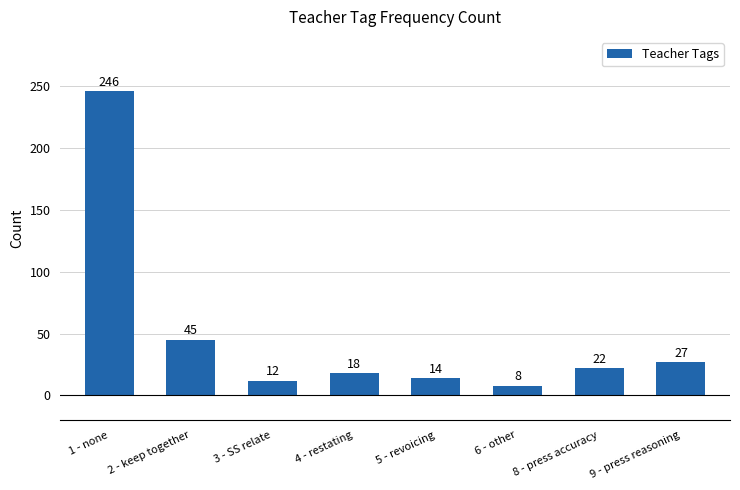

List the labels in order of value, largest first.

1 - none, 2 - keep together, 9 - press reasoning, 8 - press accuracy, 4 - restating, 5 - revoicing, 3 - SS relate, 6 - other